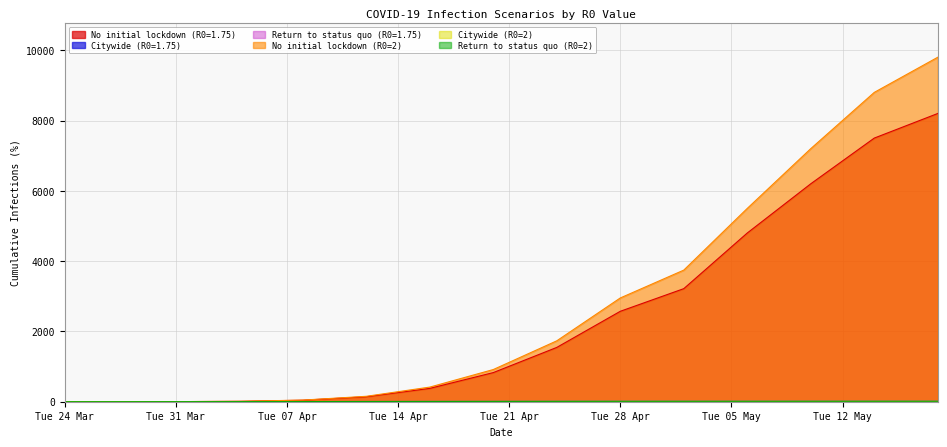

At which label does Citywide (R0=1.75) first exceed 8?

2020-04-20